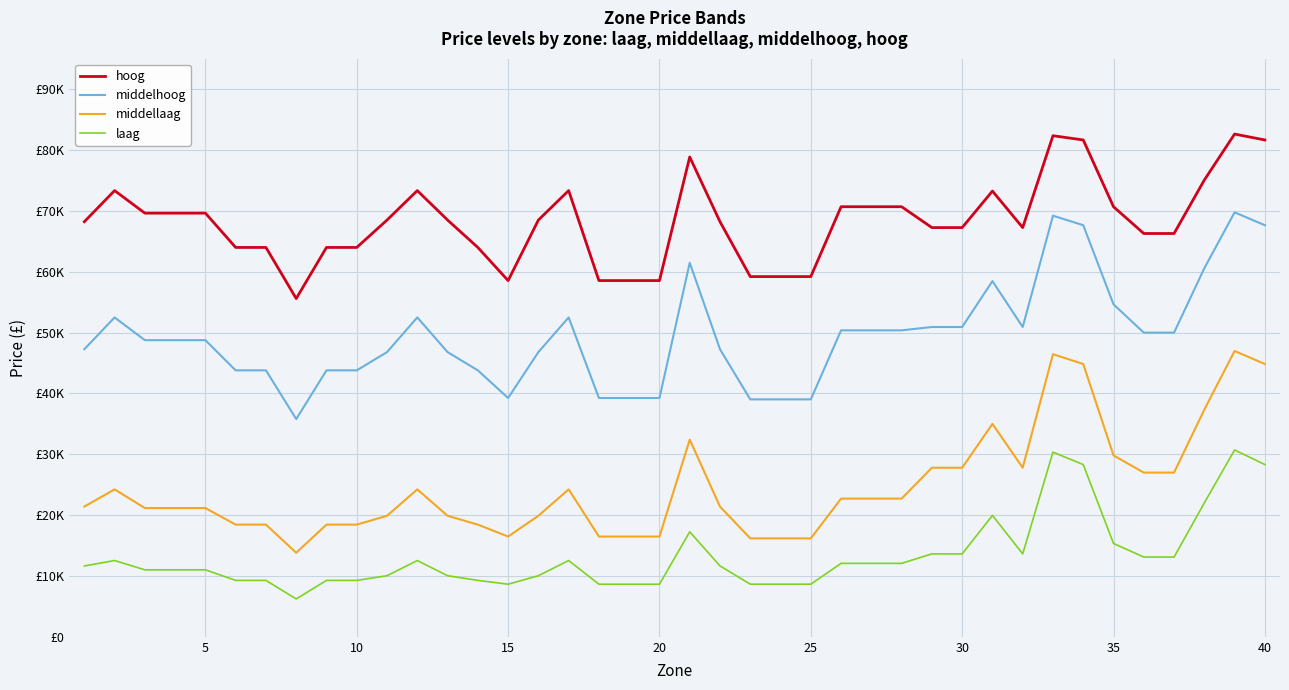

What is the greatest value displayed?

82615.4